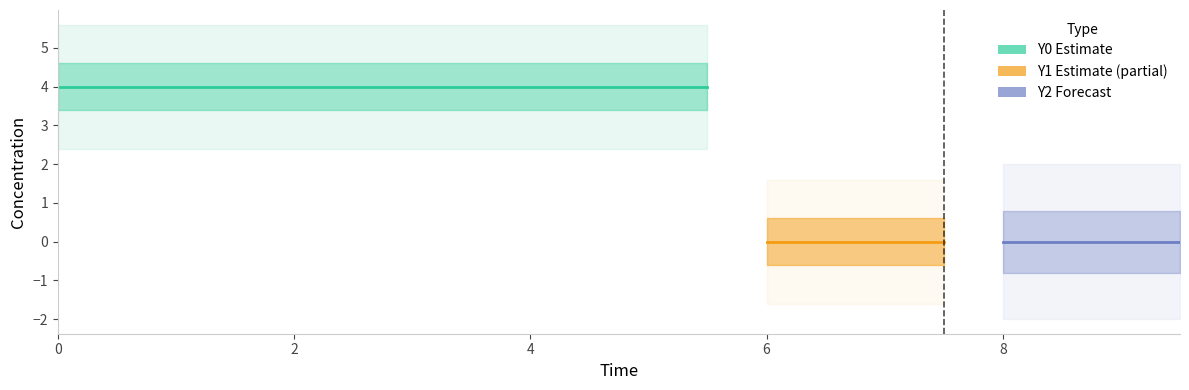

Is it true that SD_Y1 equals 0.0 at 4?

True